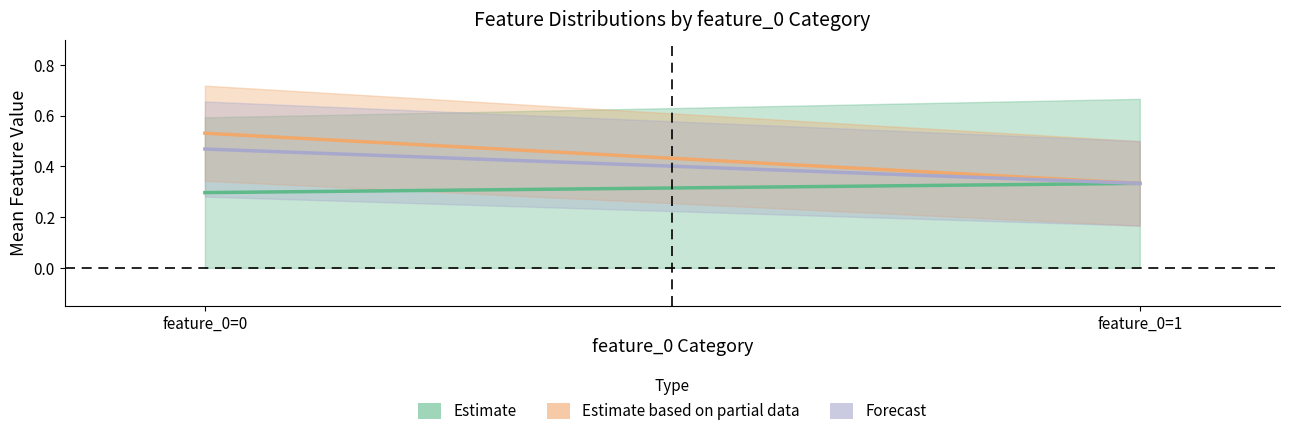

At which category is the sum across all series the highest?

feature_0=0